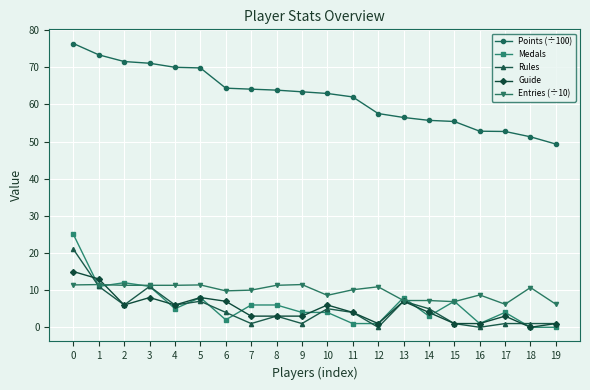

What is the total value across all series at 7?

84.1